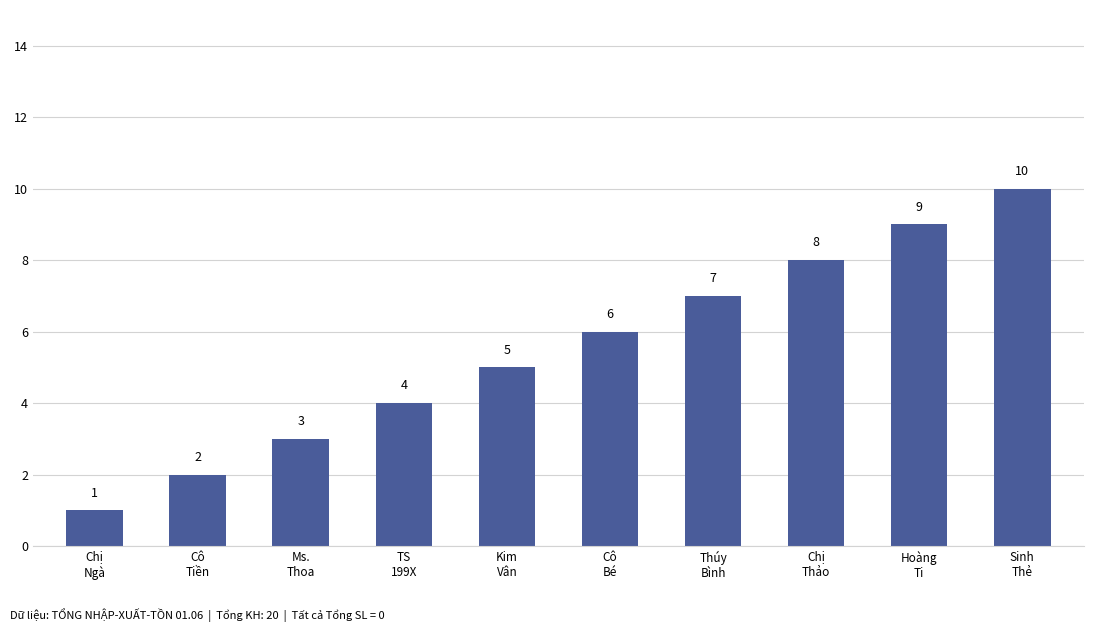

Reading right to left, list all the values displayed in this chart.

10	9	8	7	6	5	4	3	2	1